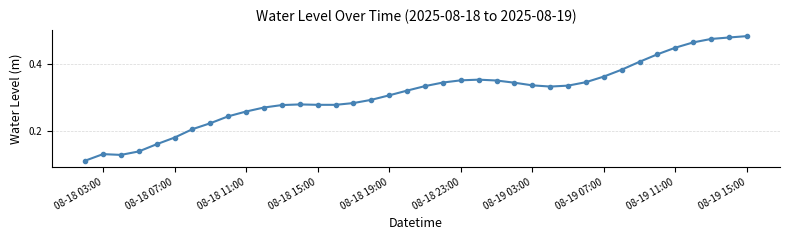

How many lines are shown in the chart?

1